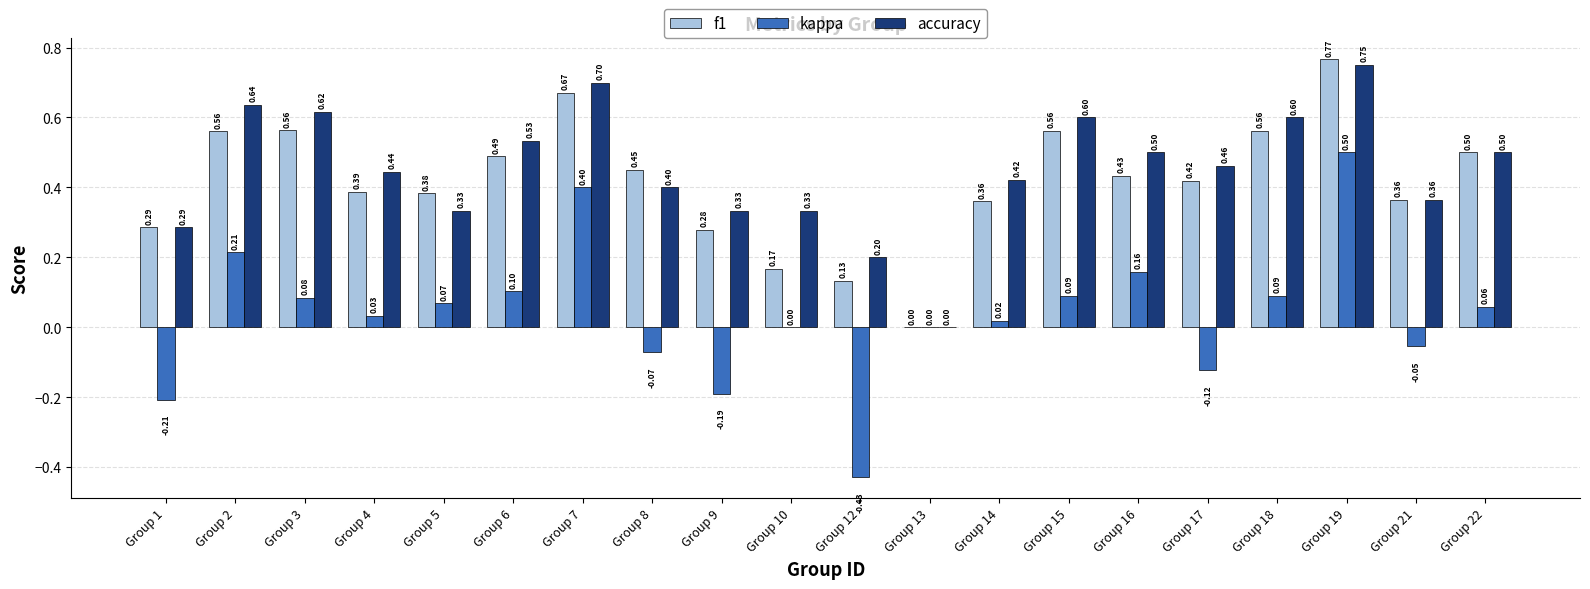

What is the sum of the f1 values at Group 18 and Group 6?

1.1